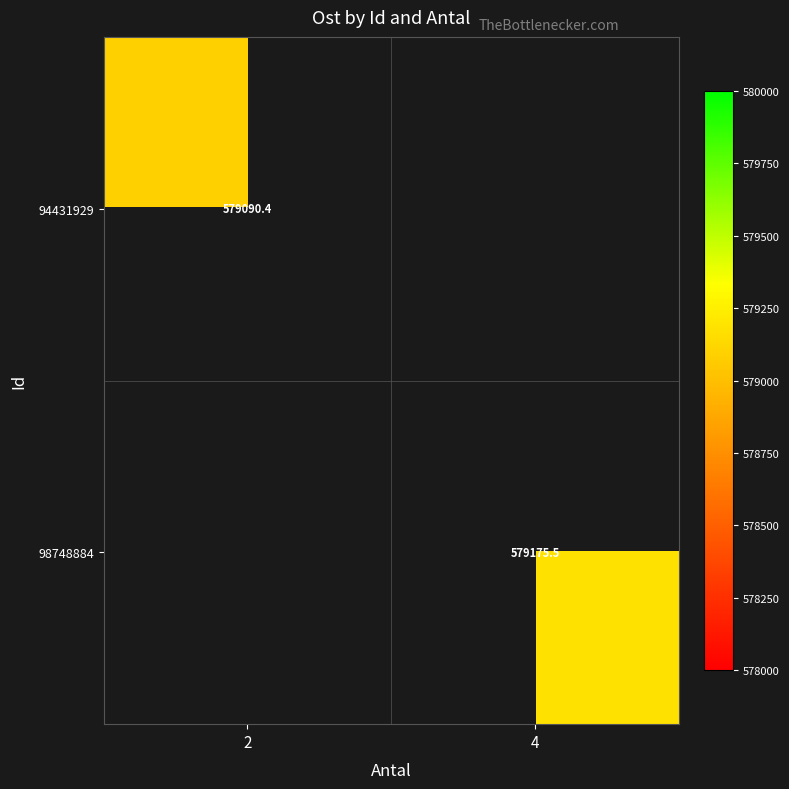

The value of 94431929 at 2 is 362594.8. True or false?

False